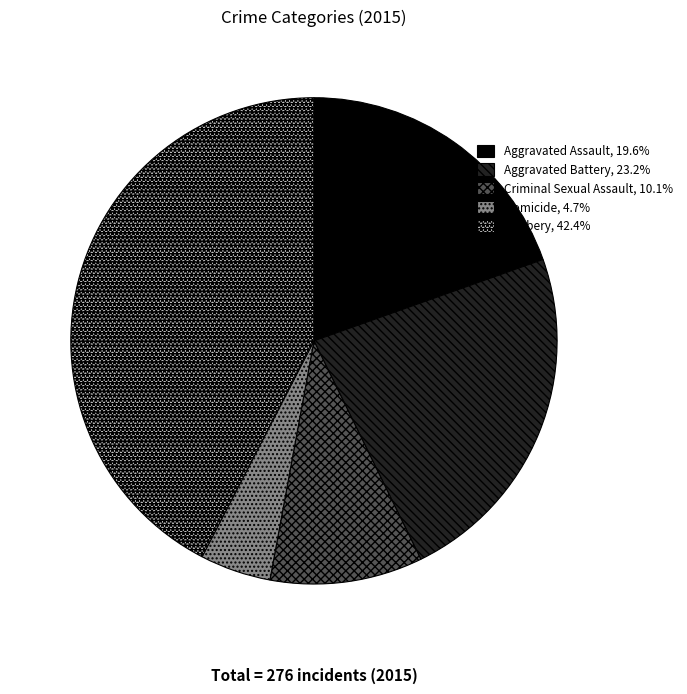

Count the number of slices in the pie.

5